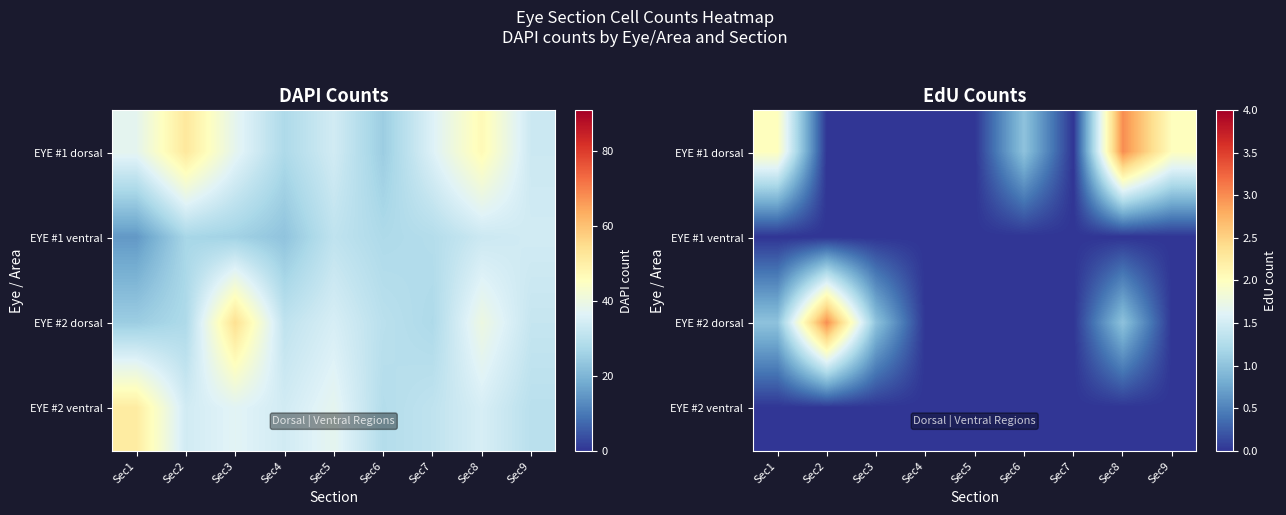

Rank the categories by EYE #2 dorsal value from highest to lowest.

Sec2, Sec1, Sec3, Sec8, Sec4, Sec5, Sec6, Sec7, Sec9